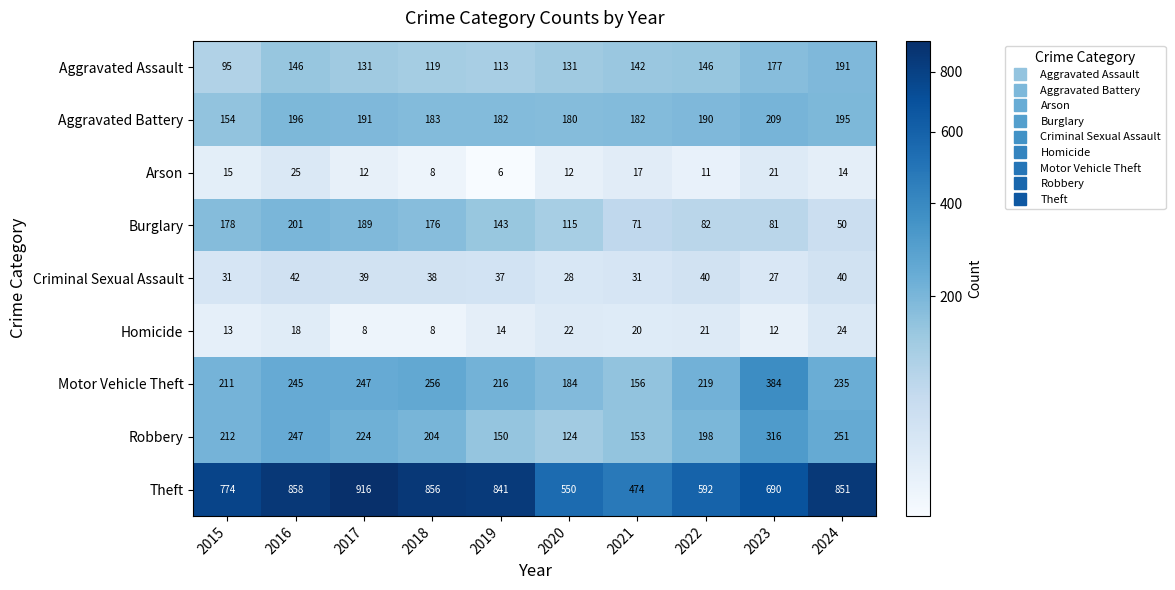

Is the value of Arson at 2015 greater than the value of Aggravated Assault at 2023?

No